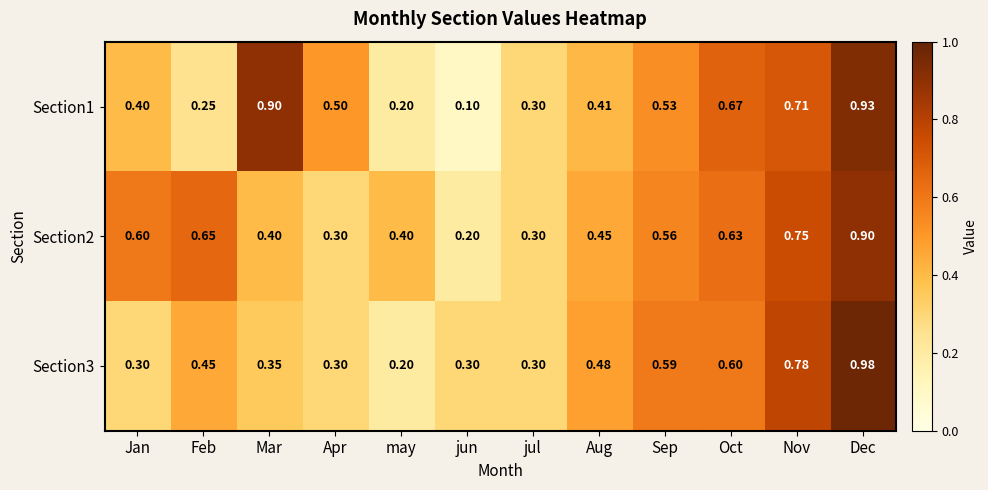

Rank the categories by Section1 value from highest to lowest.

Dec, Mar, Nov, Oct, Sep, Apr, Aug, Jan, jul, Feb, may, jun